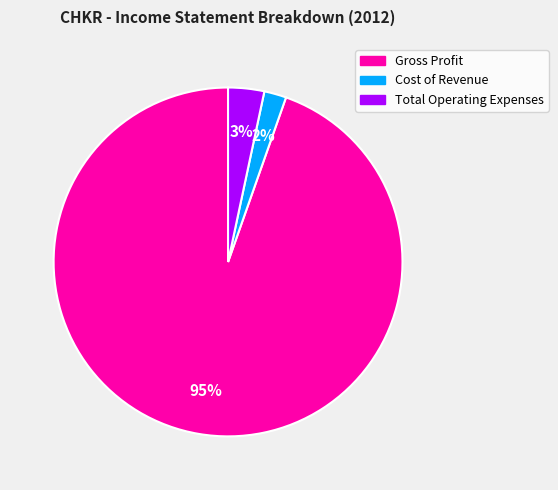

To the nearest percent, what is the difference between the largest and smallest slice percentages?

93%